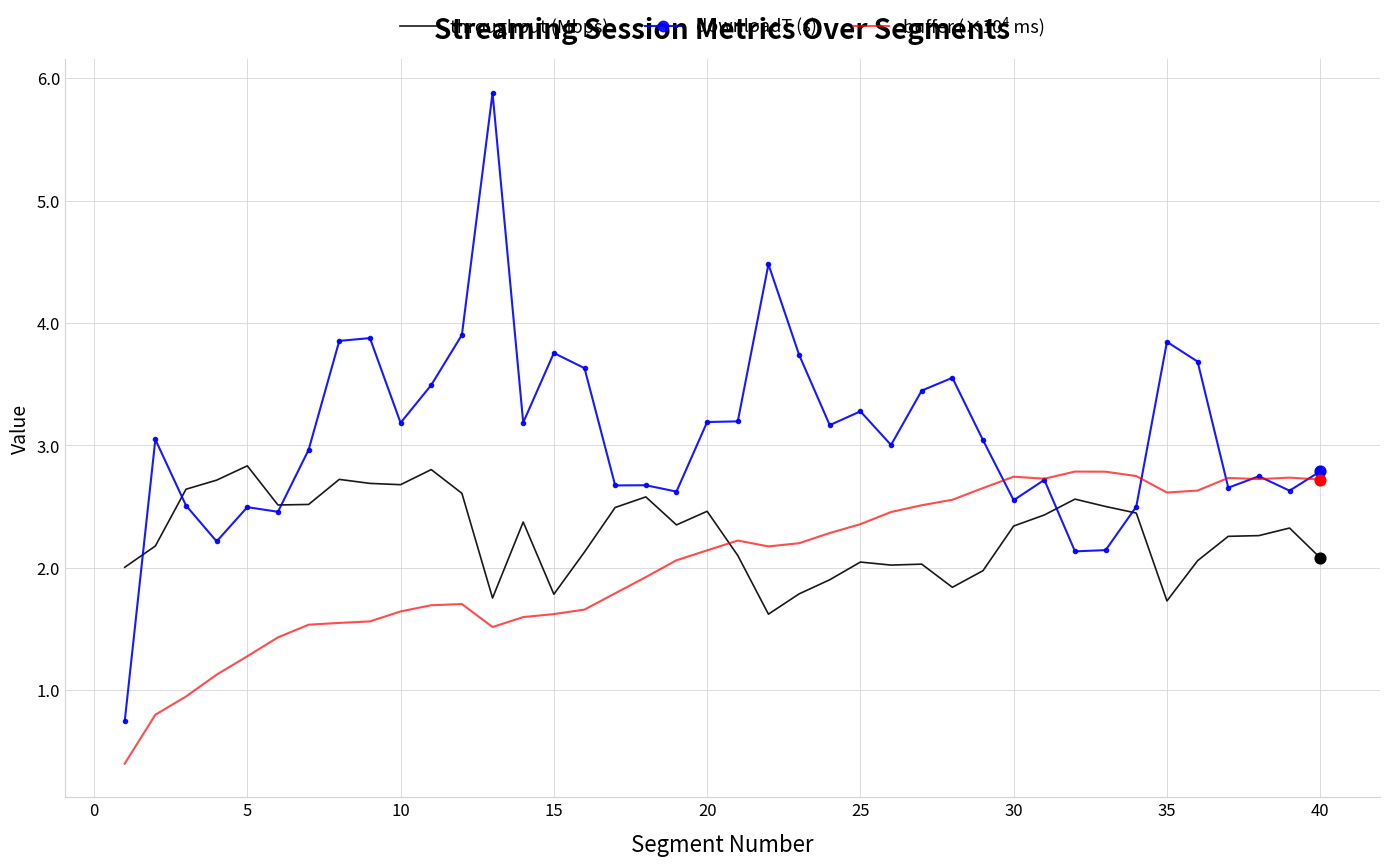

Which series has the widest spread of values?

downloadT (s)